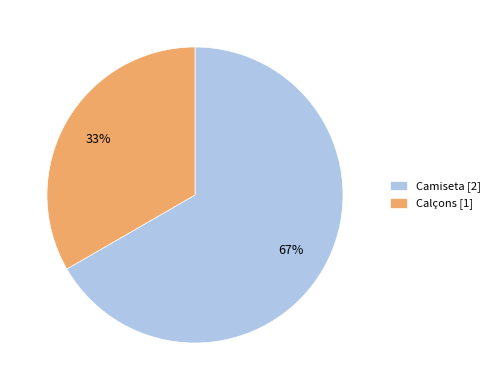

To the nearest percent, what portion does Camiseta represent?

67%